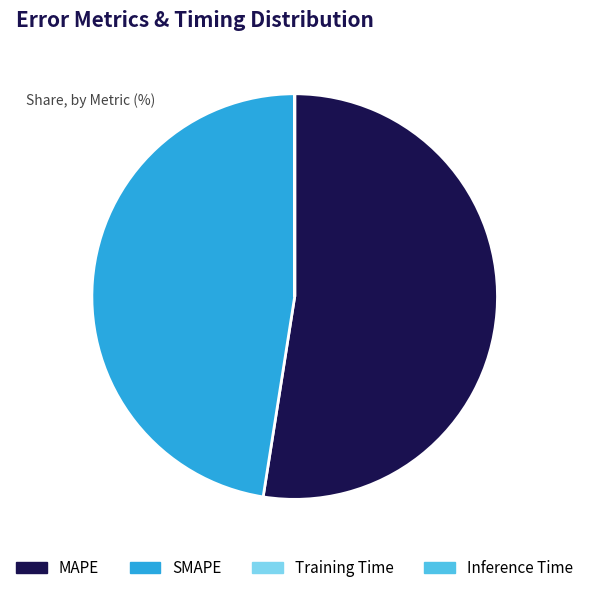

Which category has the biggest portion of the pie?

MAPE